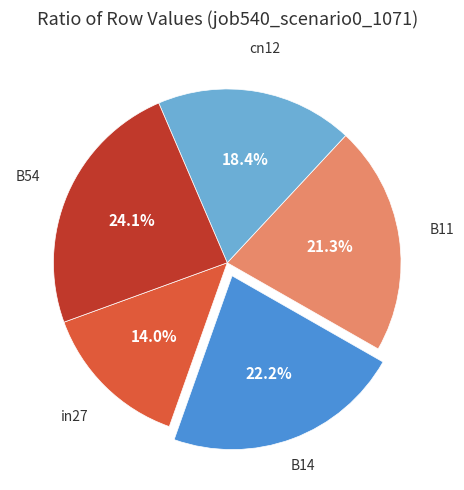

Is there a majority slice in this chart?

No